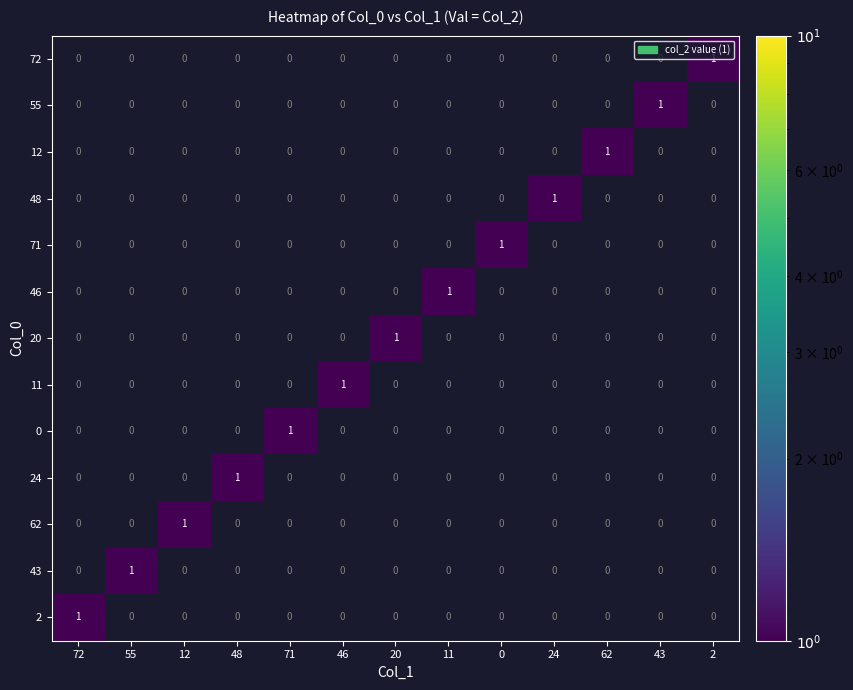

How many values in 20 are above zero?

1